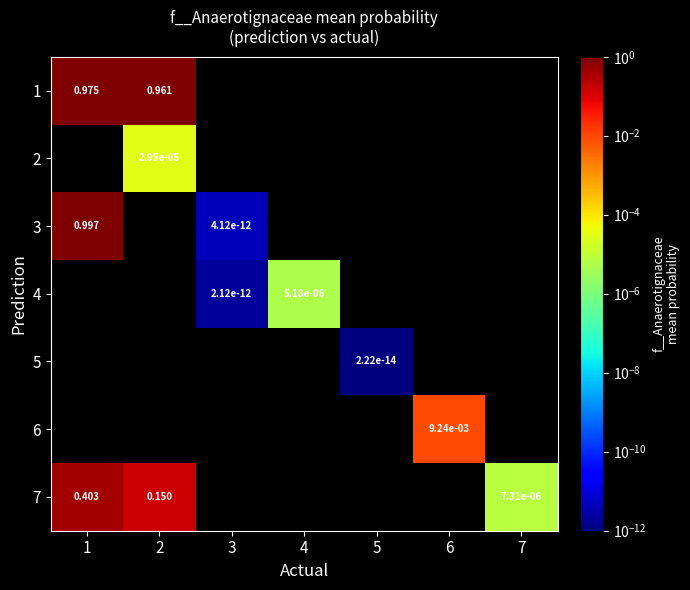

Is the value of 6 at 6 greater than the value of 4 at 4?

Yes